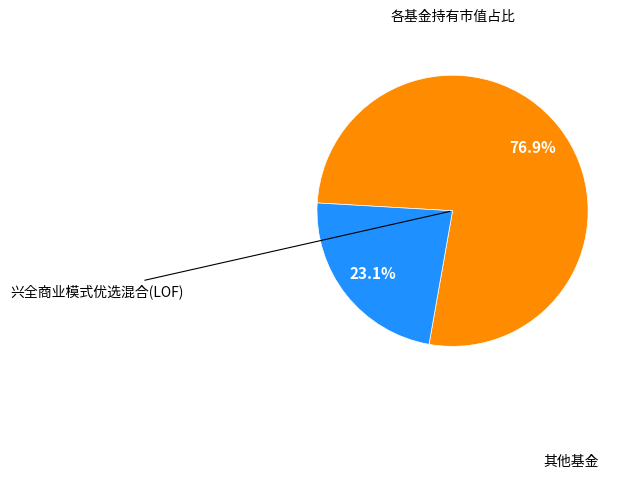

Count the number of slices in the pie.

2